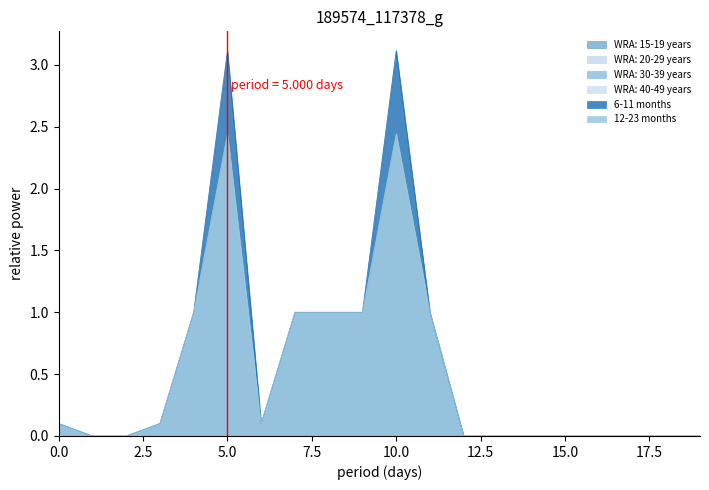

True or false: WRA: 15-19 years and 6-11 months intersect in this chart.

False